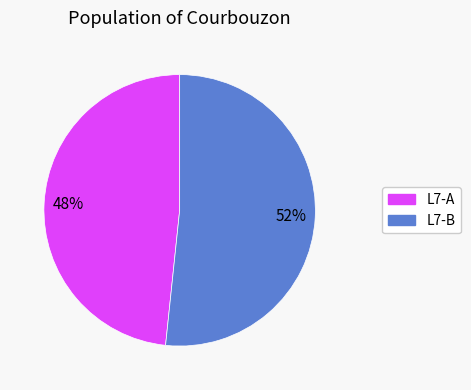

How many slices are in this pie chart?

2